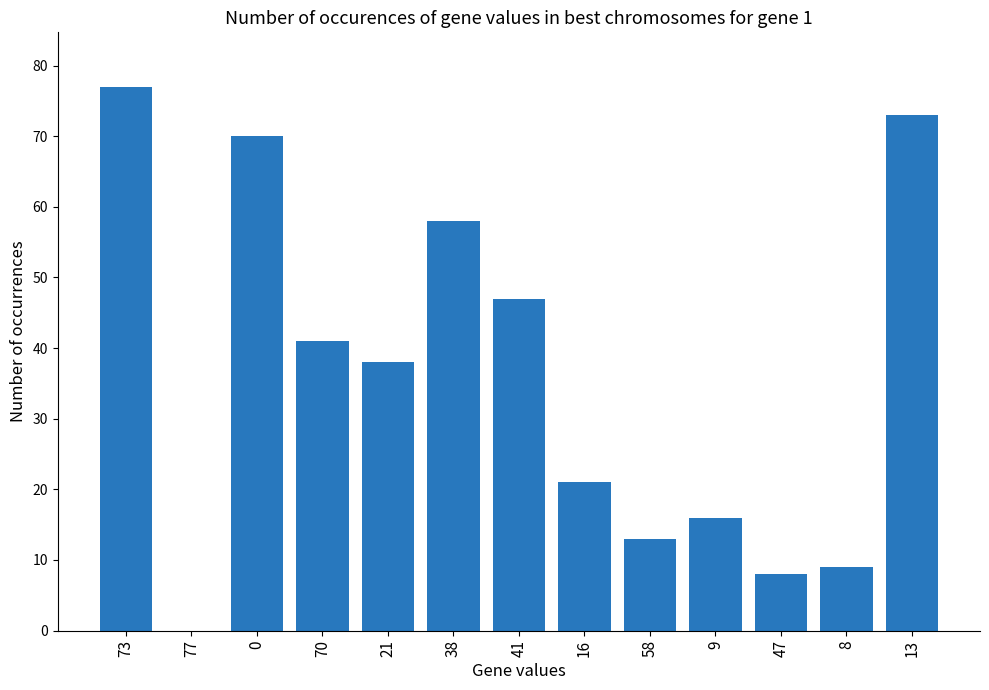

Reading left to right, what are all the values shown in this chart?

77	0	70	41	38	58	47	21	13	16	8	9	73